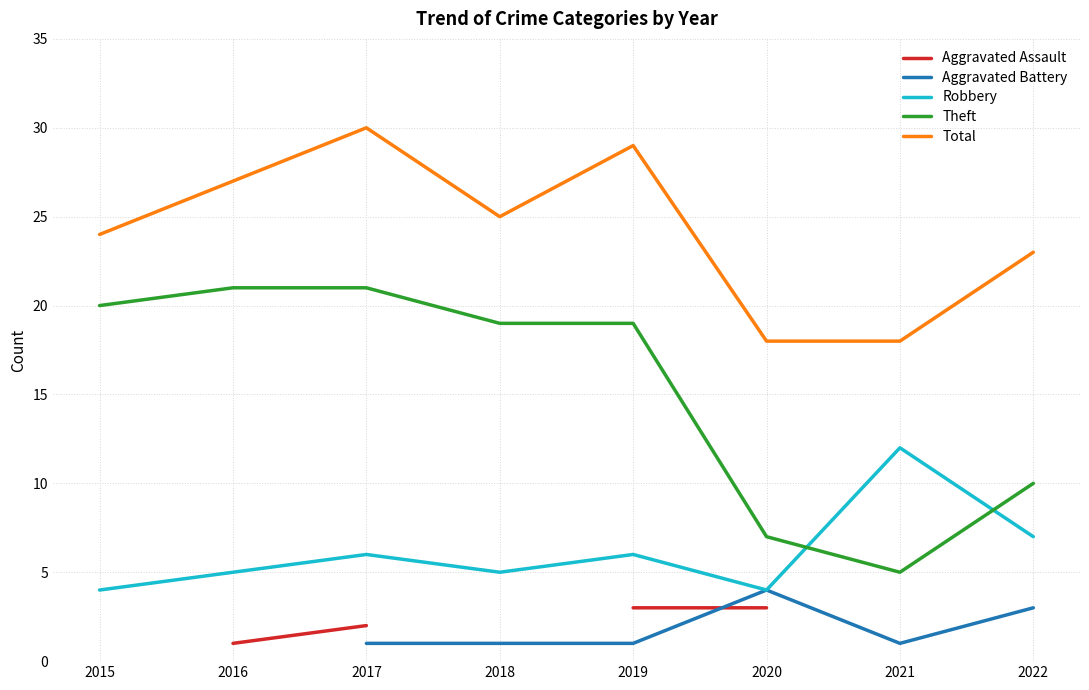

True or false: Total and Aggravated Assault intersect in this chart.

False